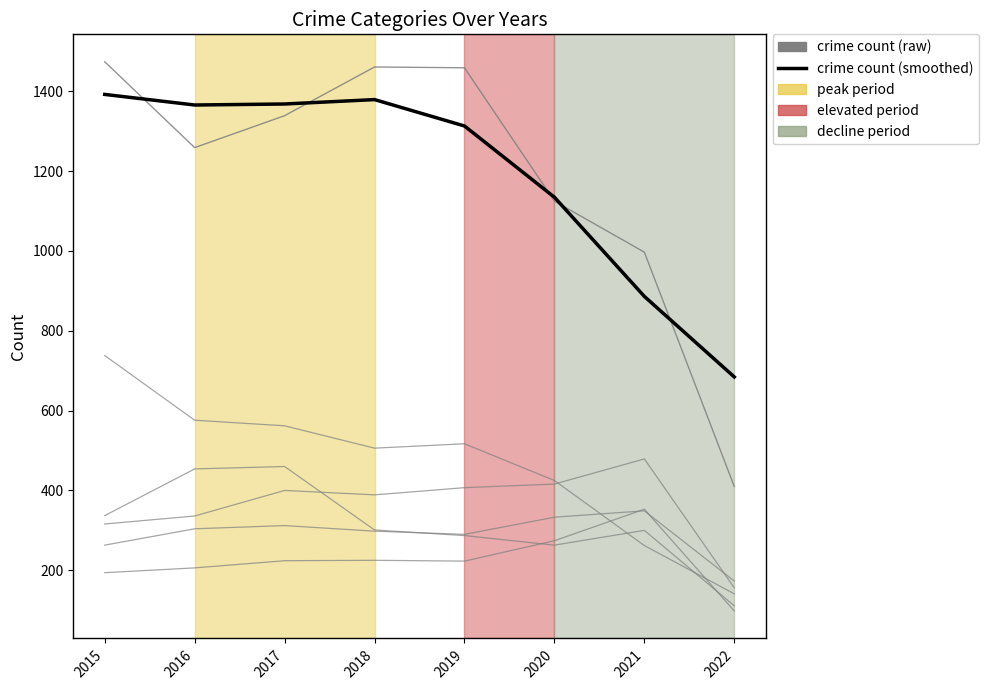

What is the value of the Crime count (raw) point at the 1st from the left?

1474.0